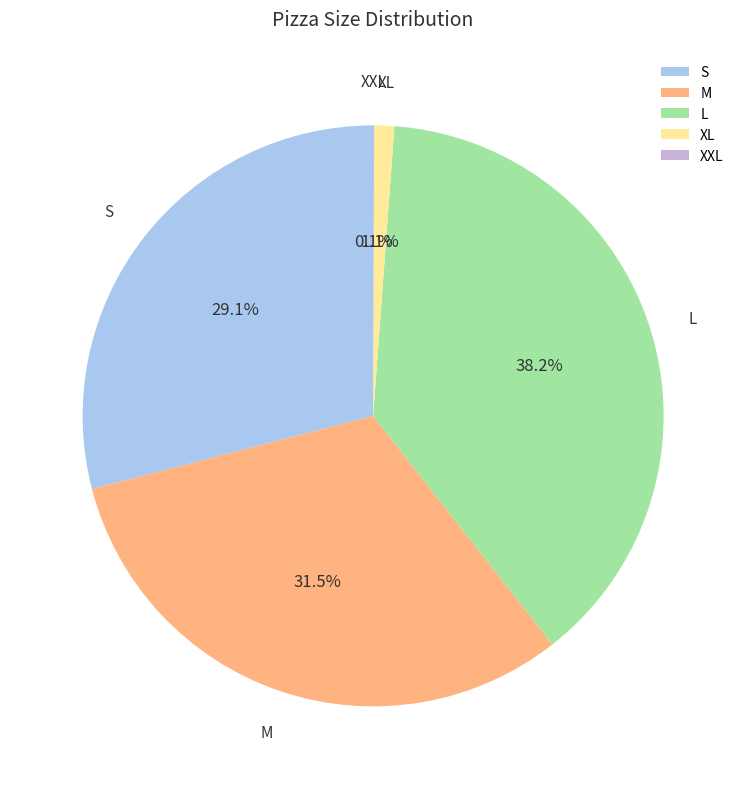

Does any single category account for the majority?

No